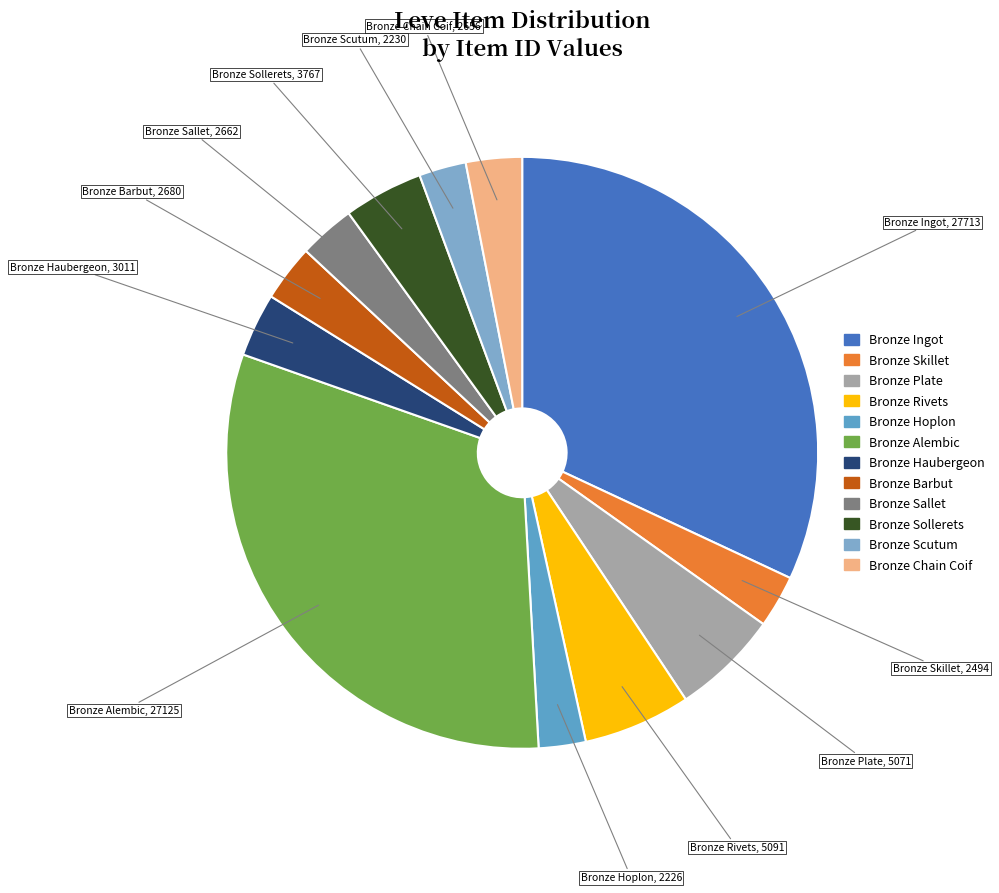

Which category has the biggest portion of the pie?

Bronze Ingot